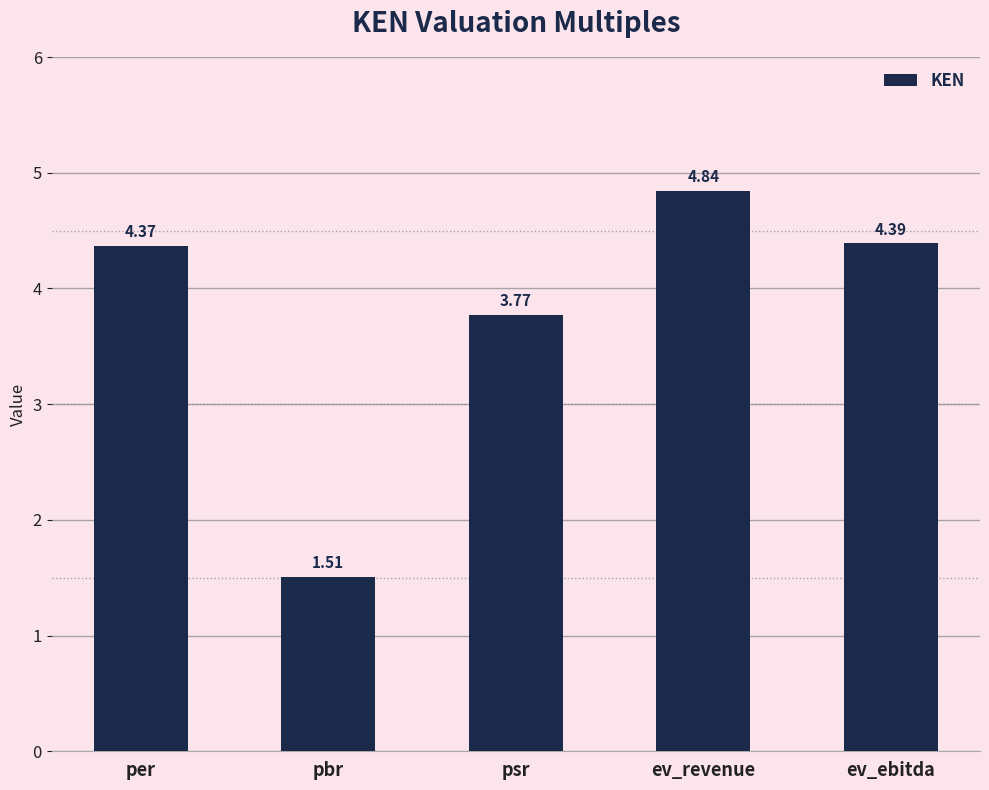

Which label corresponds to the smallest value in the chart?

pbr